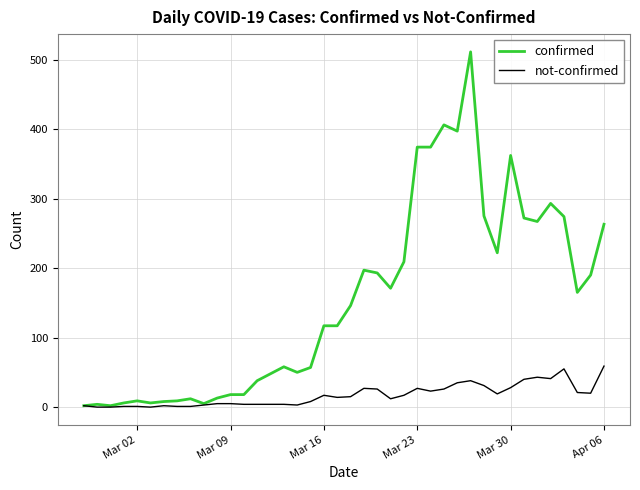

Which series has the largest range (max minus min)?

confirmed